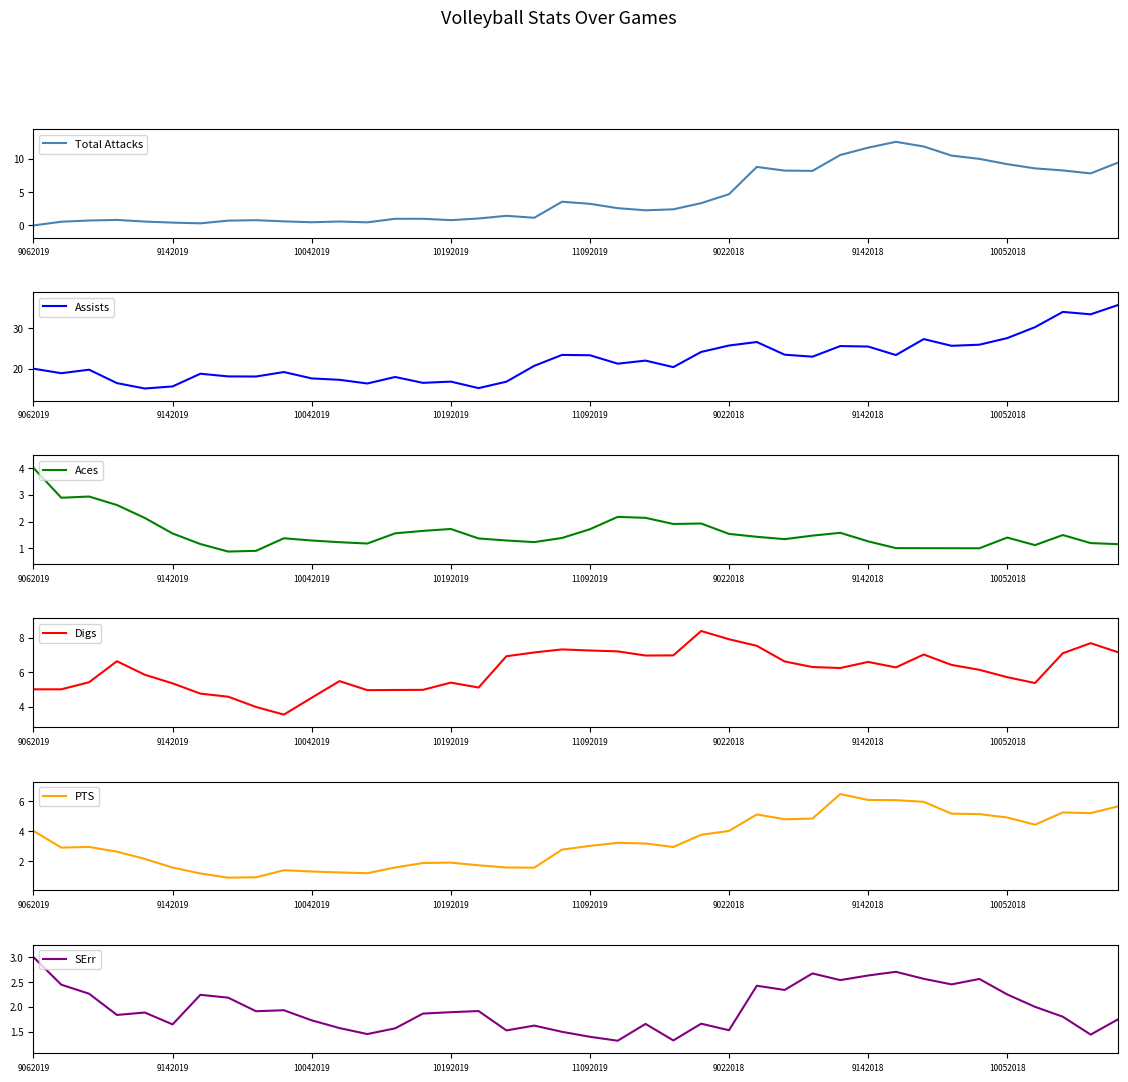

List the series in order of their peak value, lowest first.

SErr, Aces, PTS, Digs, Total Attacks, Assists